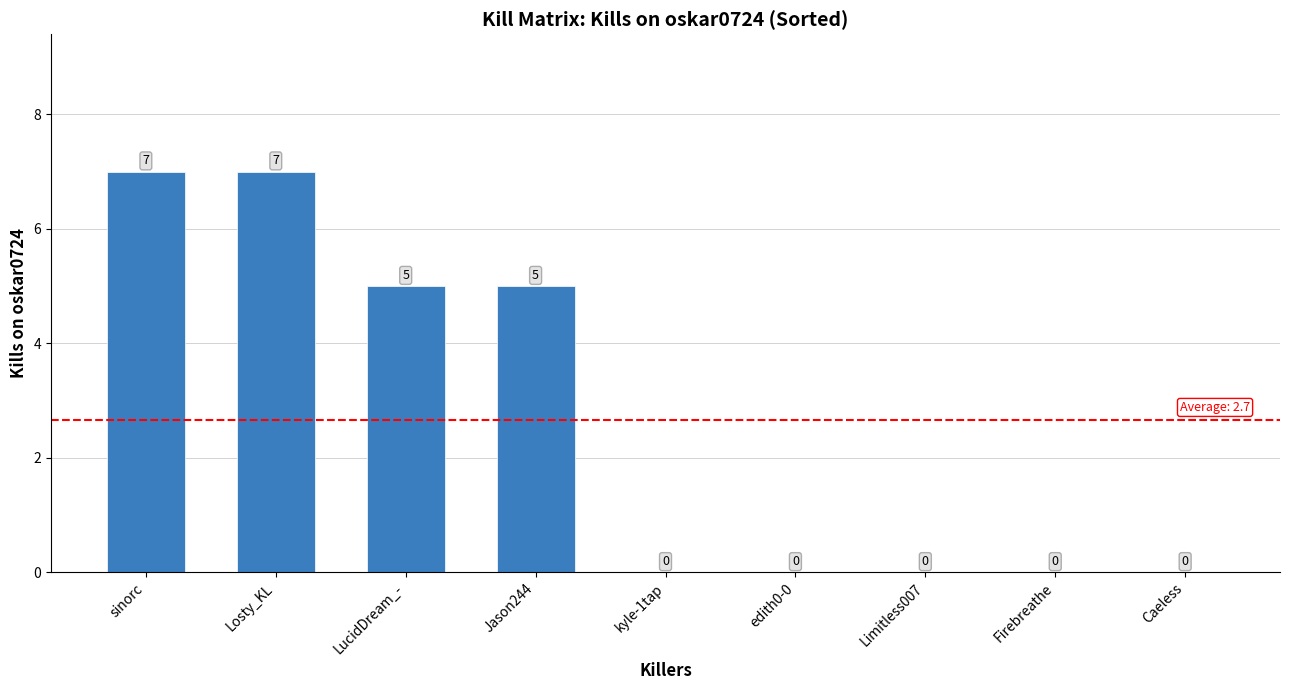

Is it true that the value at Limitless007 is 0?

True